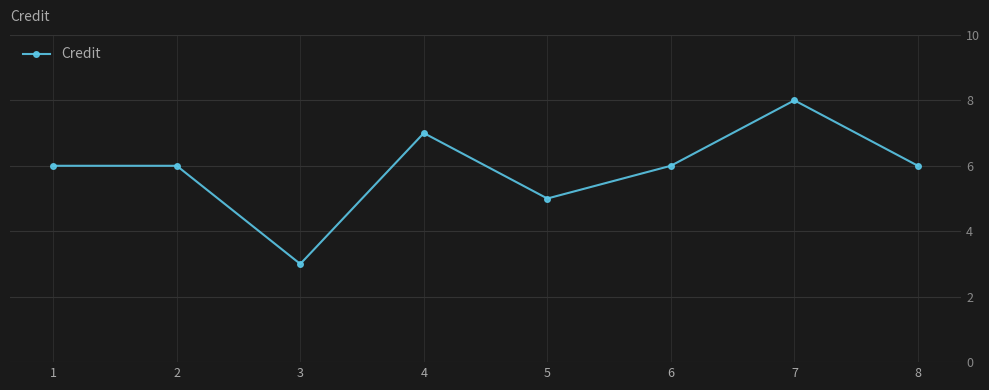

What is the value of the 8th point from the left?

6